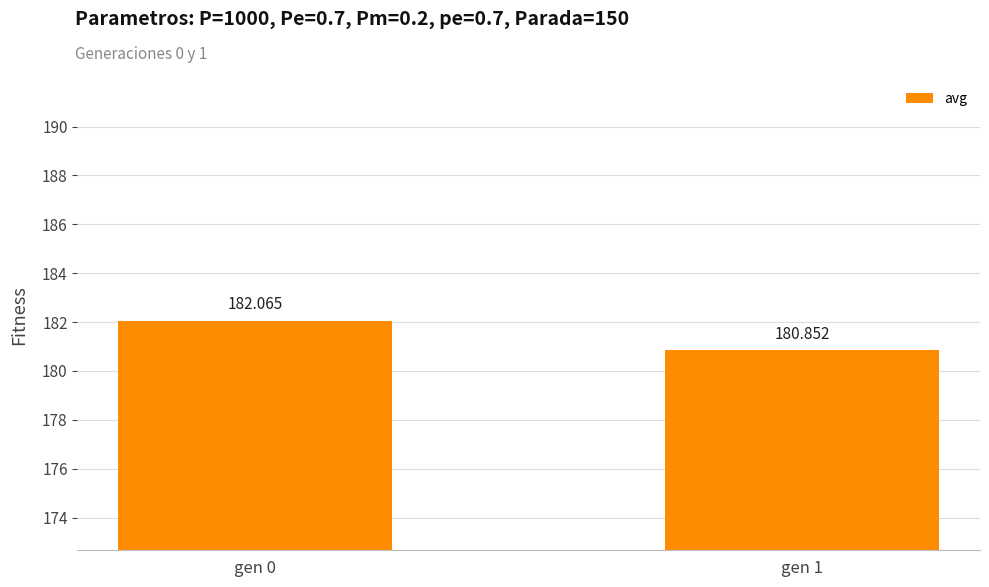

Reading right to left, list all the values displayed in this chart.

180.9	182.1